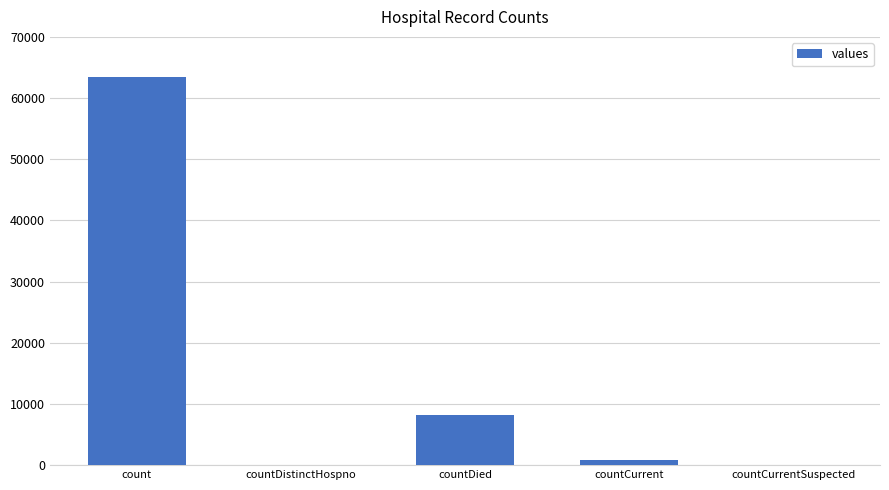

What is the sum of all values?

72524